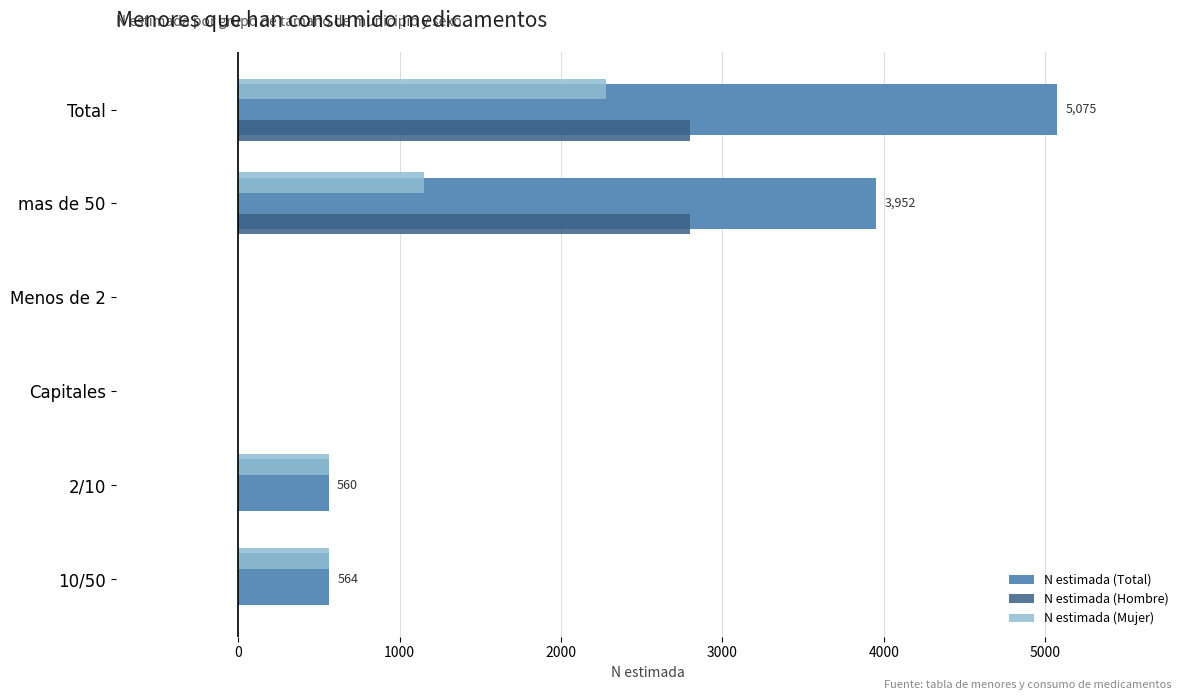

How many N estimada (Mujer) values are between 0 and 1153?

5